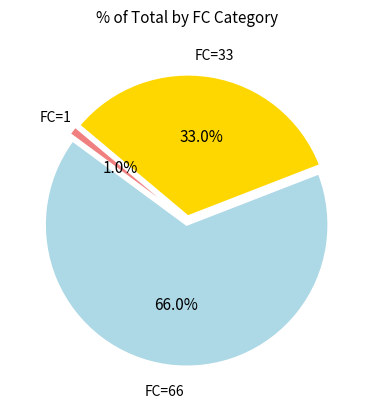

Is there a majority slice in this chart?

Yes